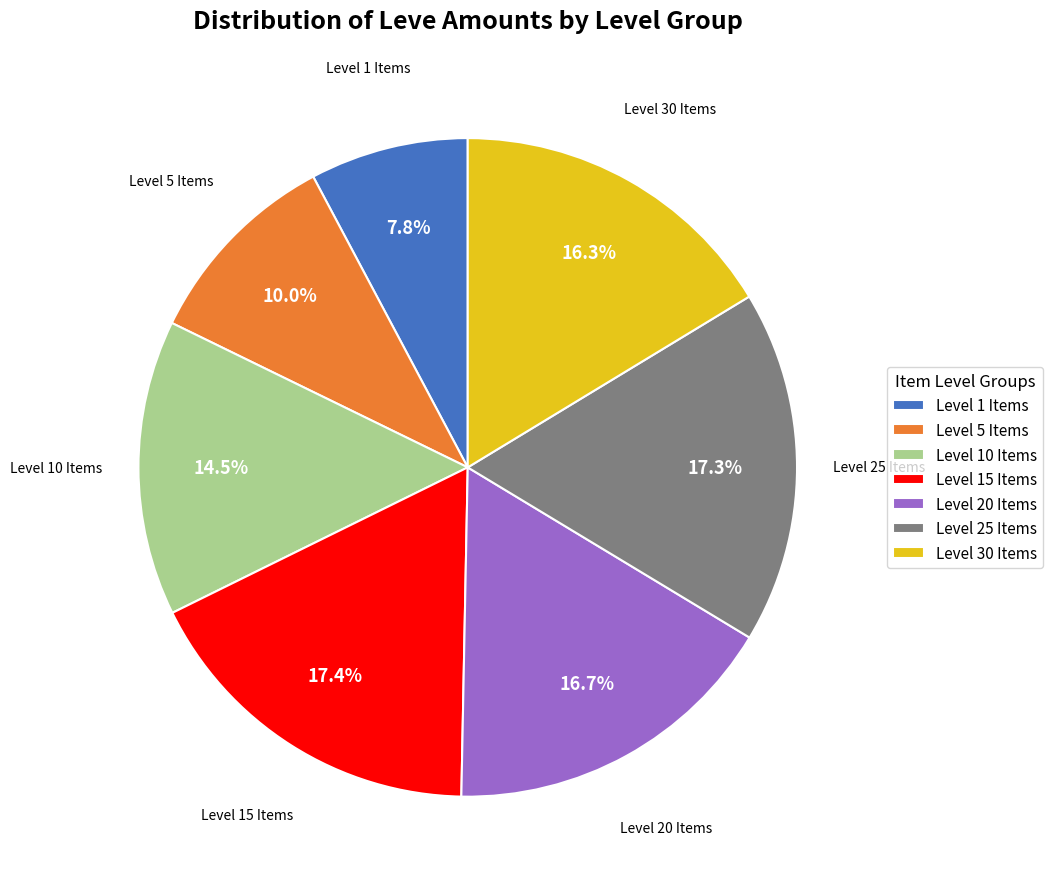

How much of the chart is everything except Level 30 Items?

83.7%